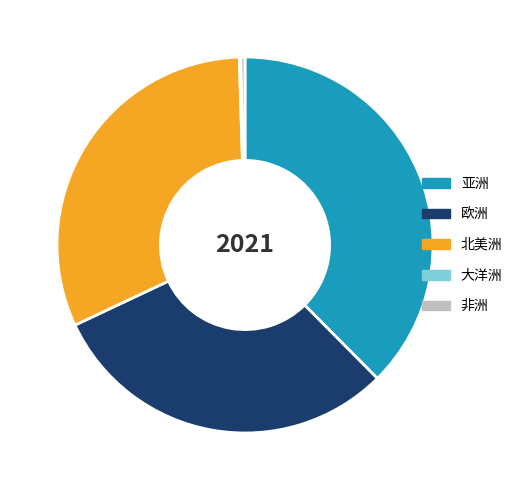

Is there any slice that represents more than half of the pie?

No